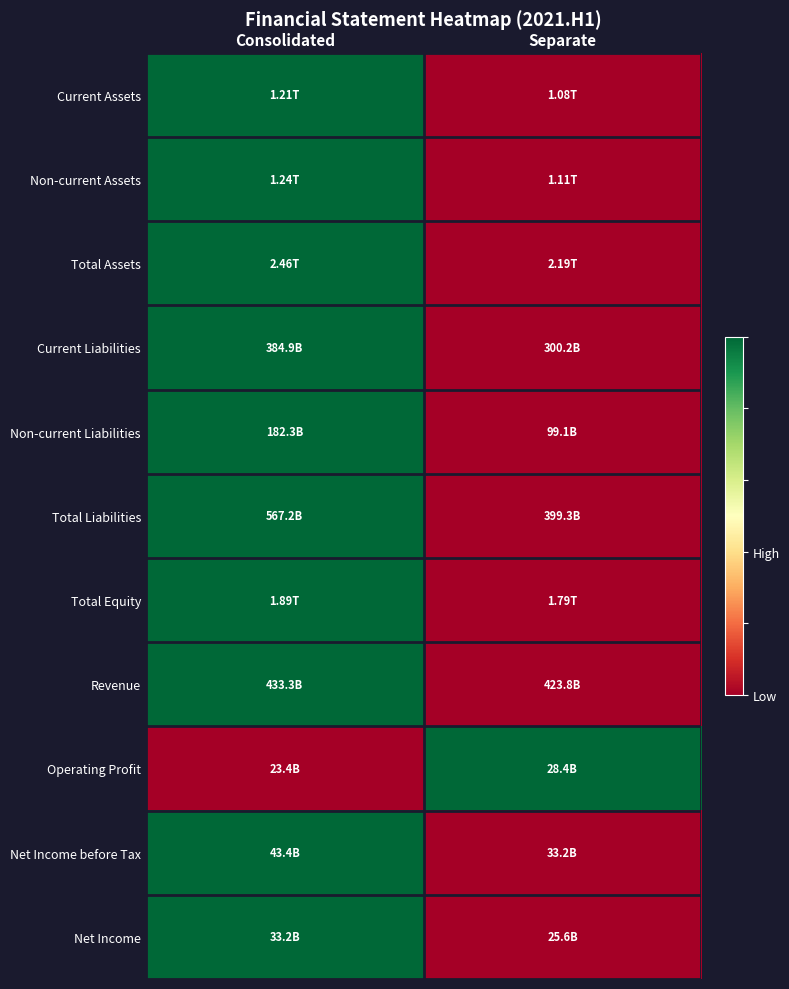

Which series changed the most between Consolidated and Separate?

Current Assets